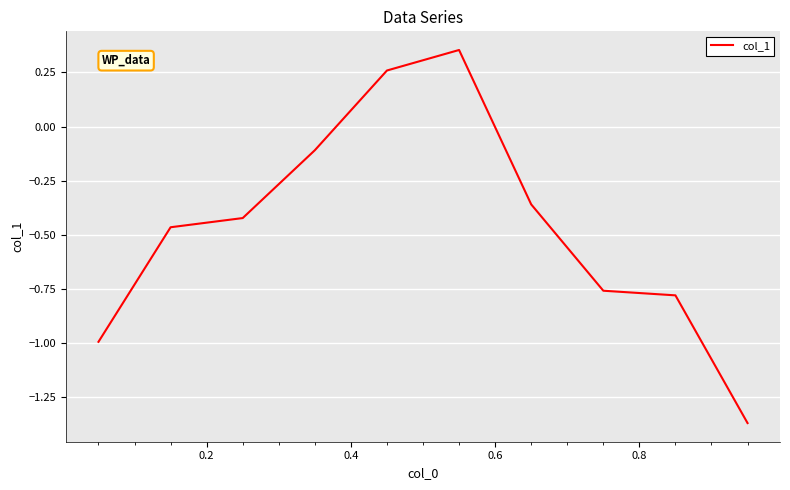

What is the difference between the maximum and minimum values?

1.7